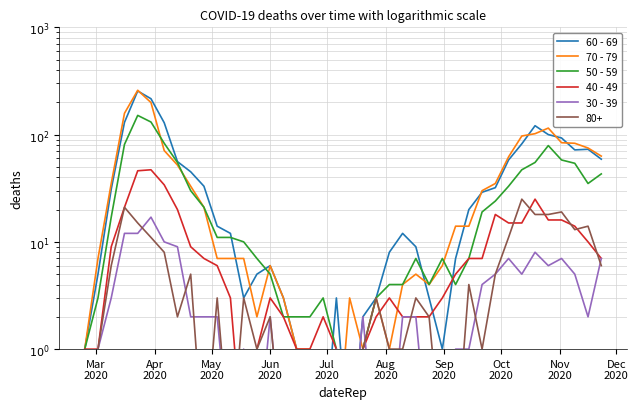

At how many categories does at least one series exceed 230?

1